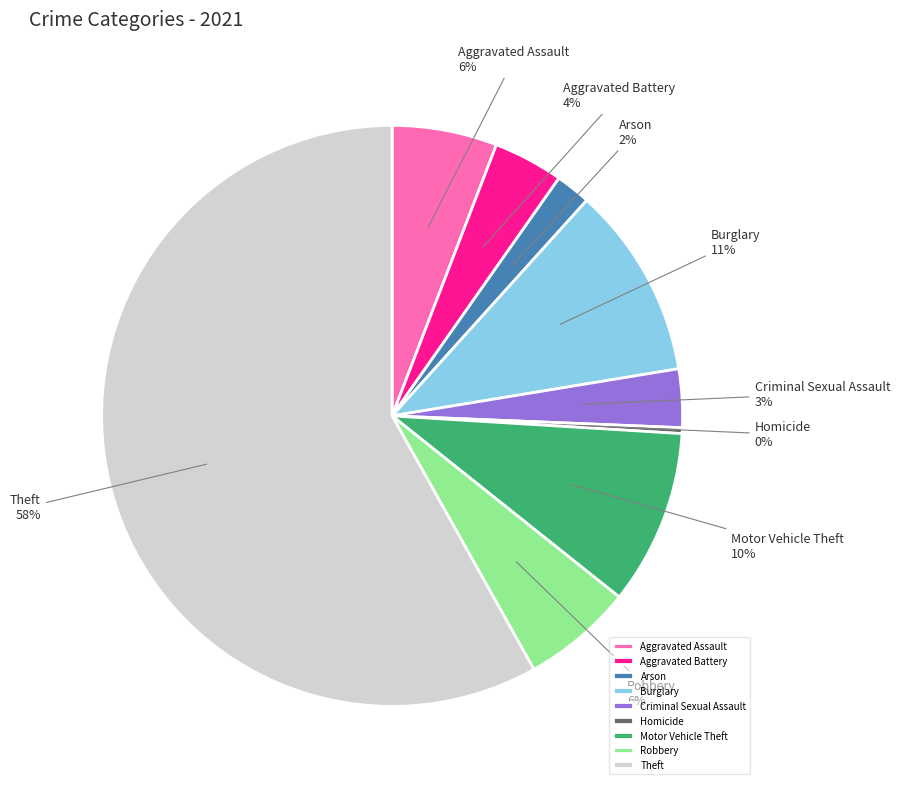

Is there a majority slice in this chart?

Yes